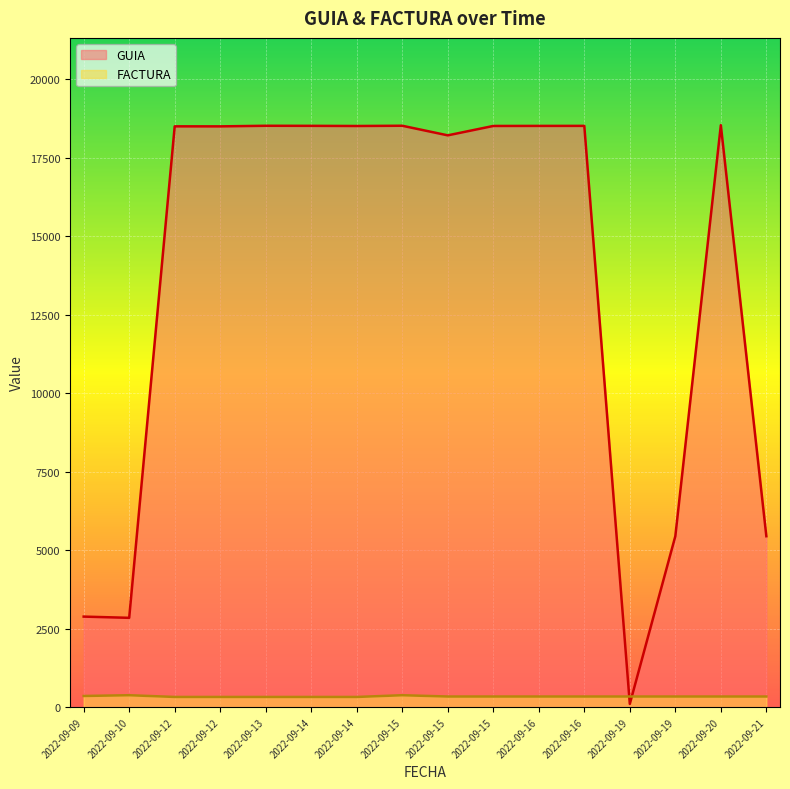

The FACTURA series shows 170 at 2022-09-15. True or false?

False